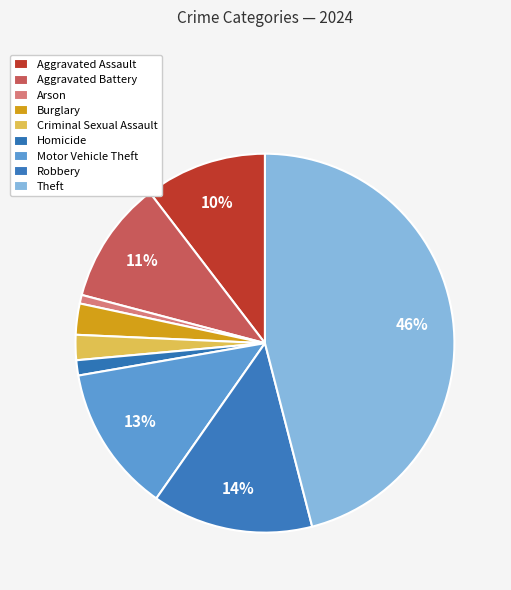

Count the number of slices in the pie.

9